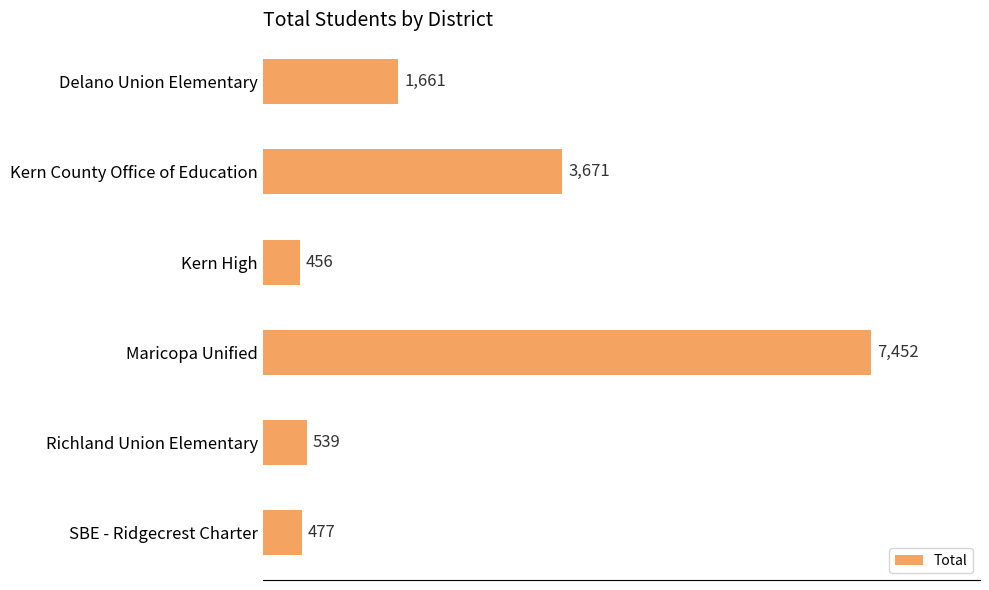

List the labels in order of value, largest first.

Maricopa Unified, Kern County Office of Education, Delano Union Elementary, Richland Union Elementary, SBE - Ridgecrest Charter, Kern High